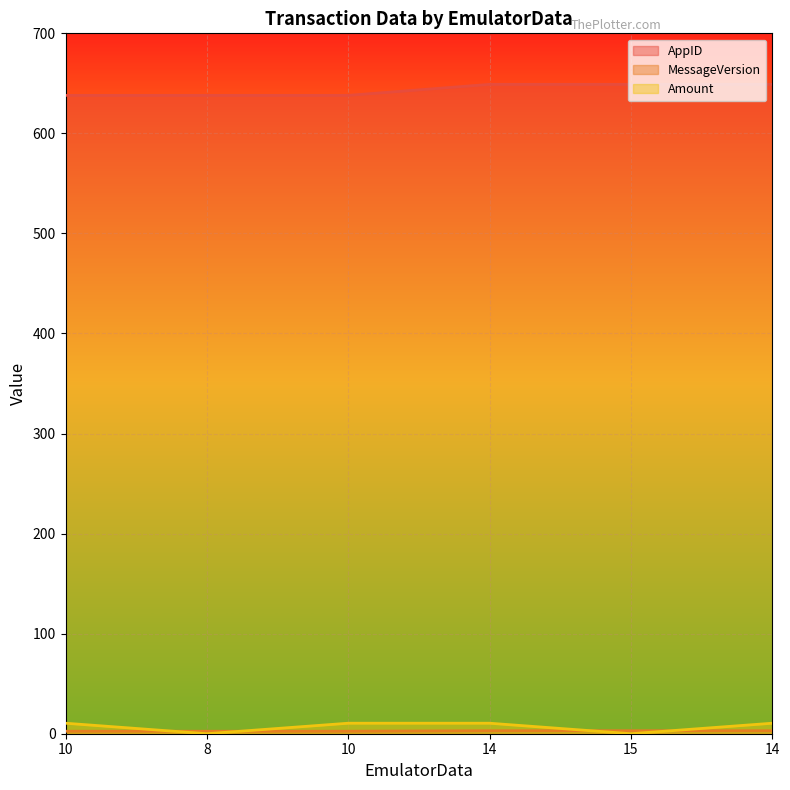

What are all the series names shown in the legend?

AppID, MessageVersion, Amount